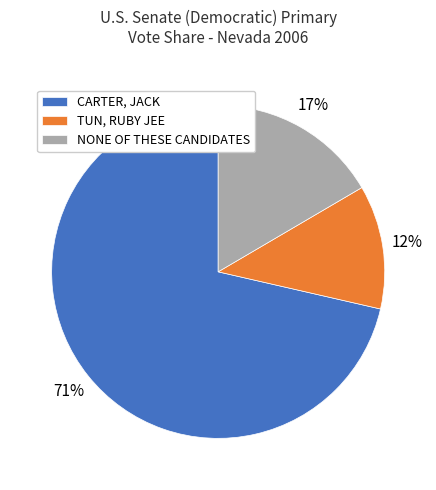

Which category accounts for the majority?

CARTER, JACK